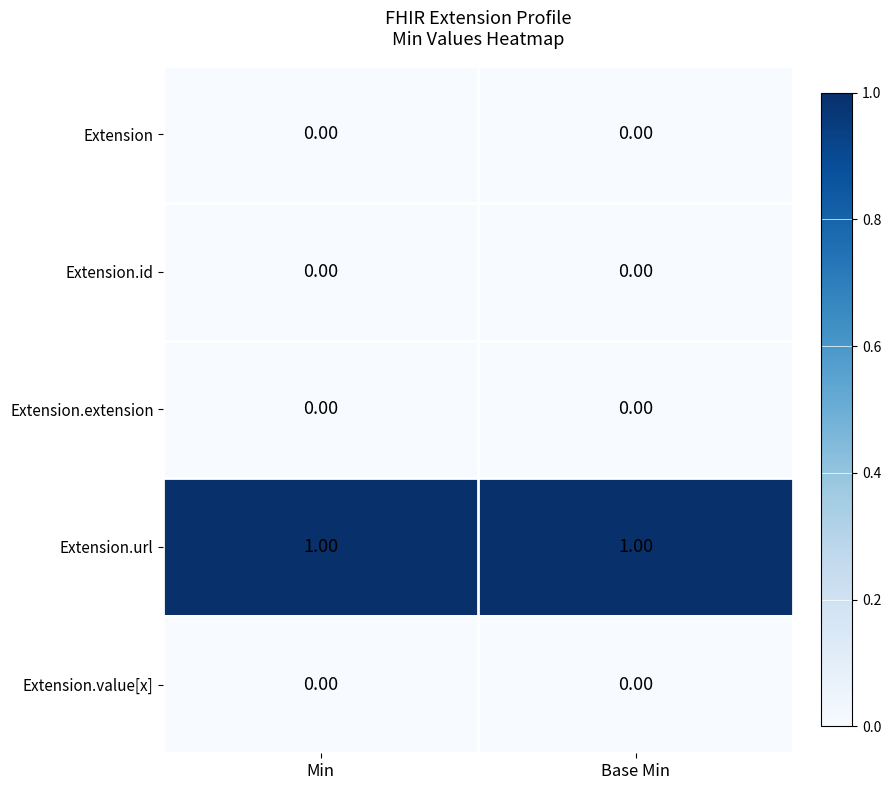

What is the total value across all series at Base Min?

1